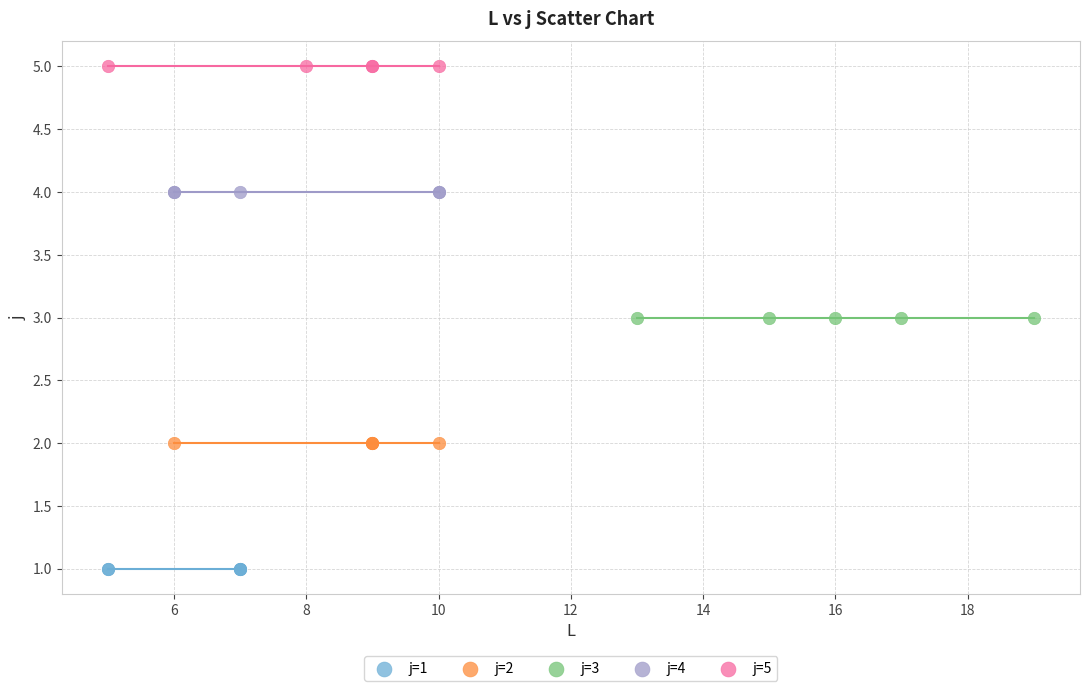

Which series reaches the maximum Y coordinate?

j=5